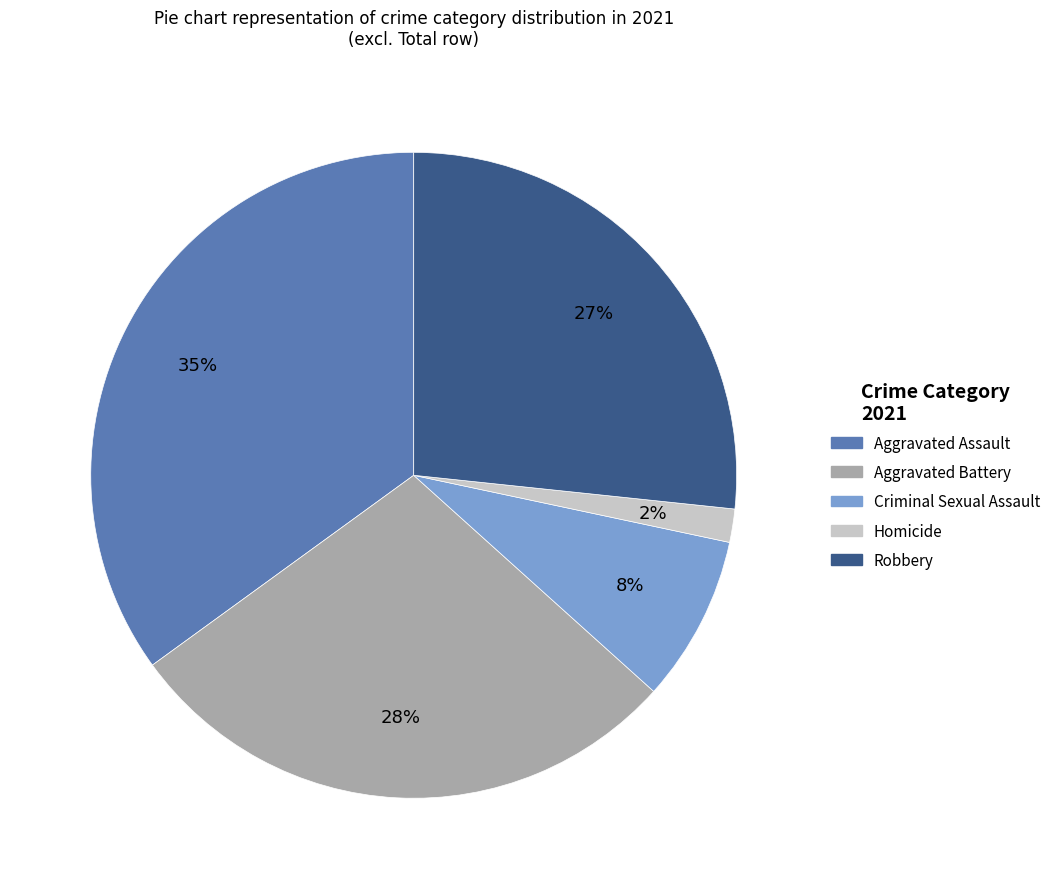

Is Criminal Sexual Assault the majority of the pie?

No